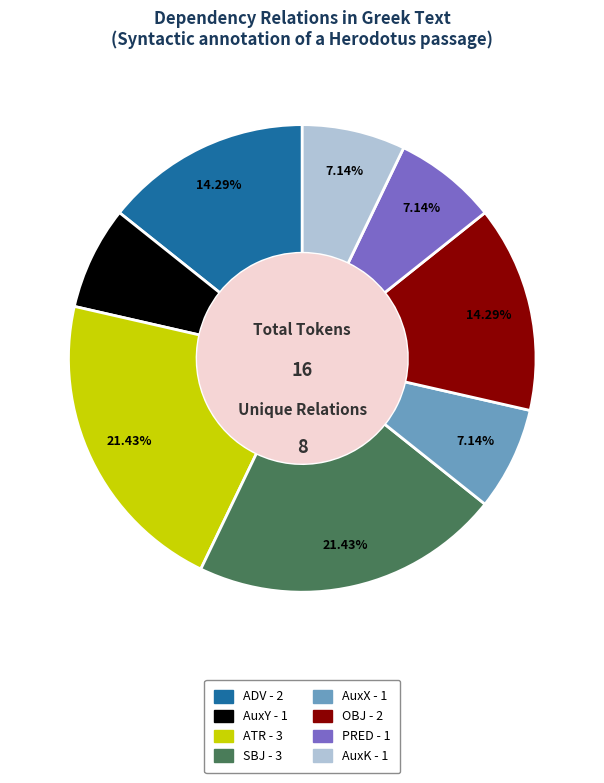

What is the ratio of the value at PRED to the value at AuxY?

1.0